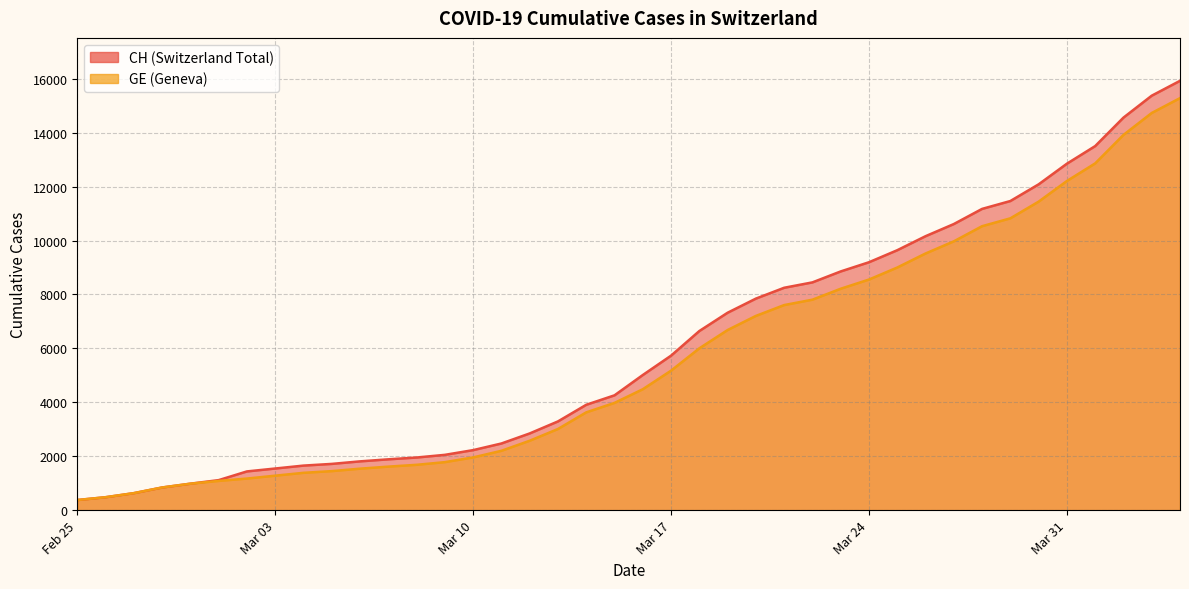

Which label corresponds to the smallest value in the chart?

Feb 25